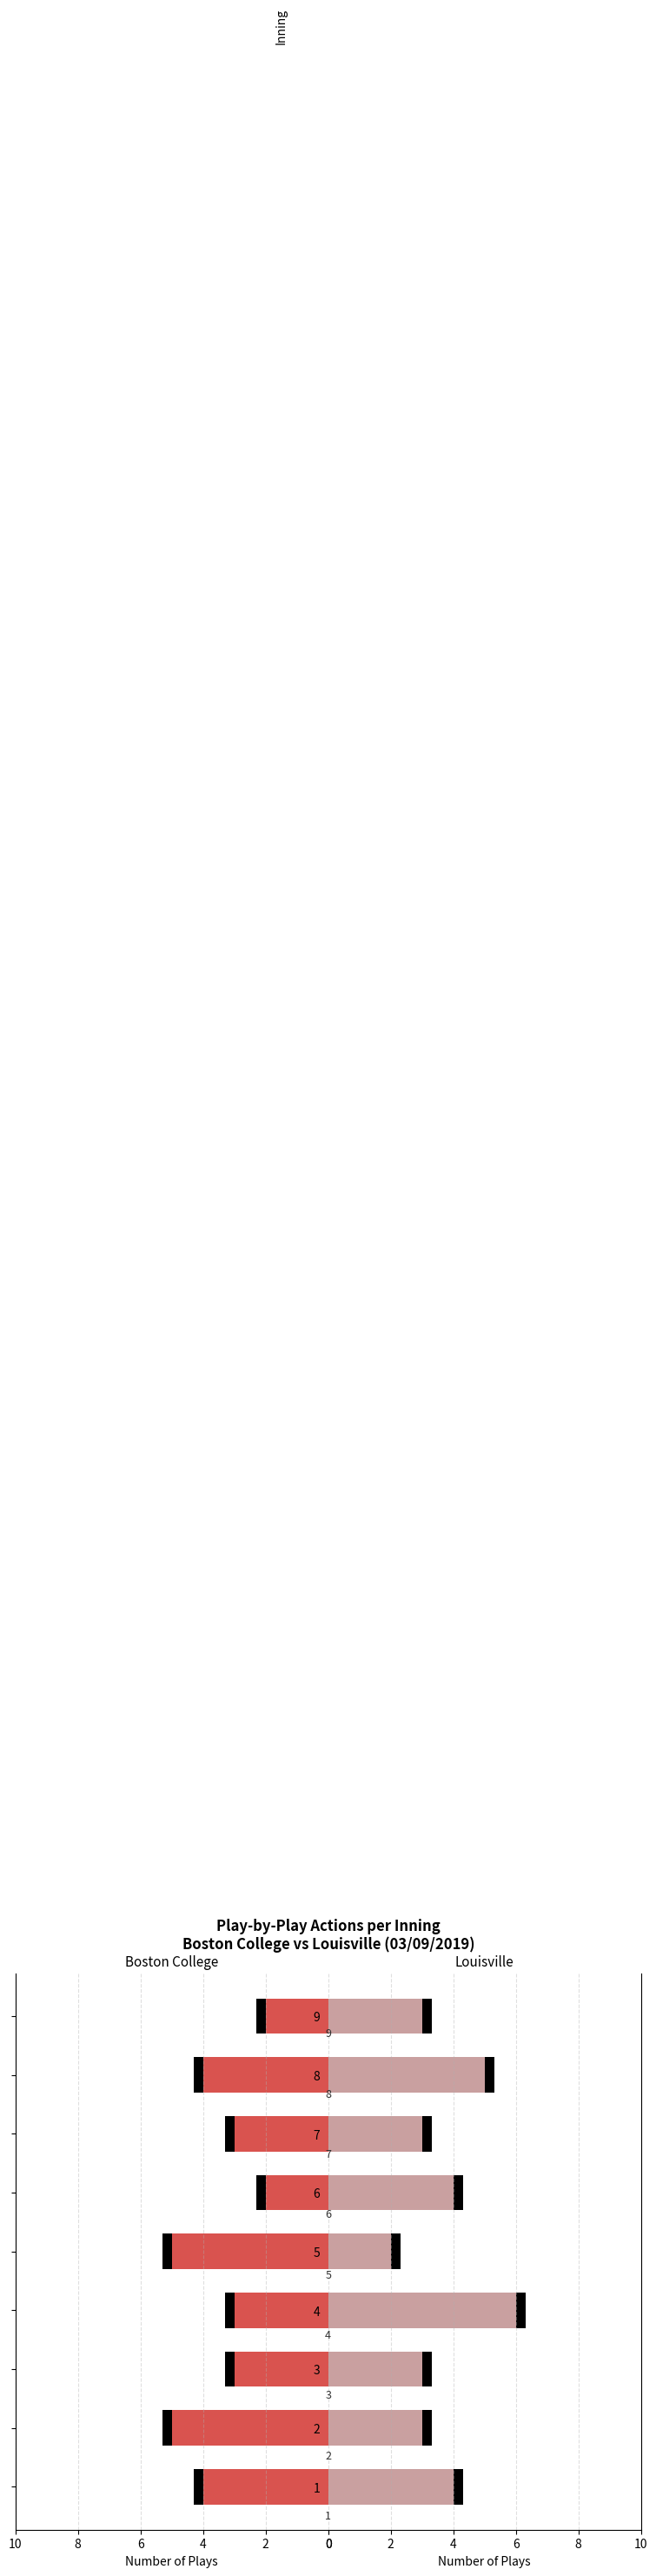

What is the average value of the Louisville series?

4